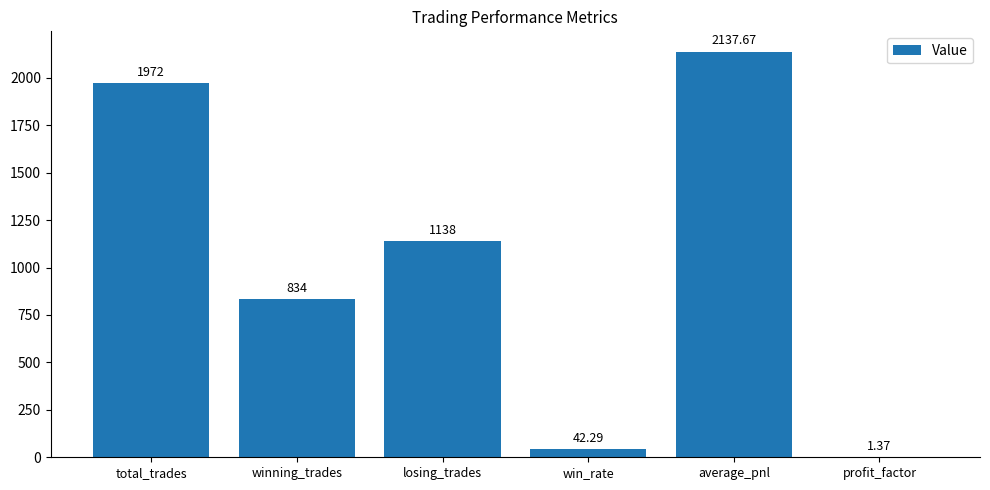

Are the bars grouped side by side (vs. stacked)?

No